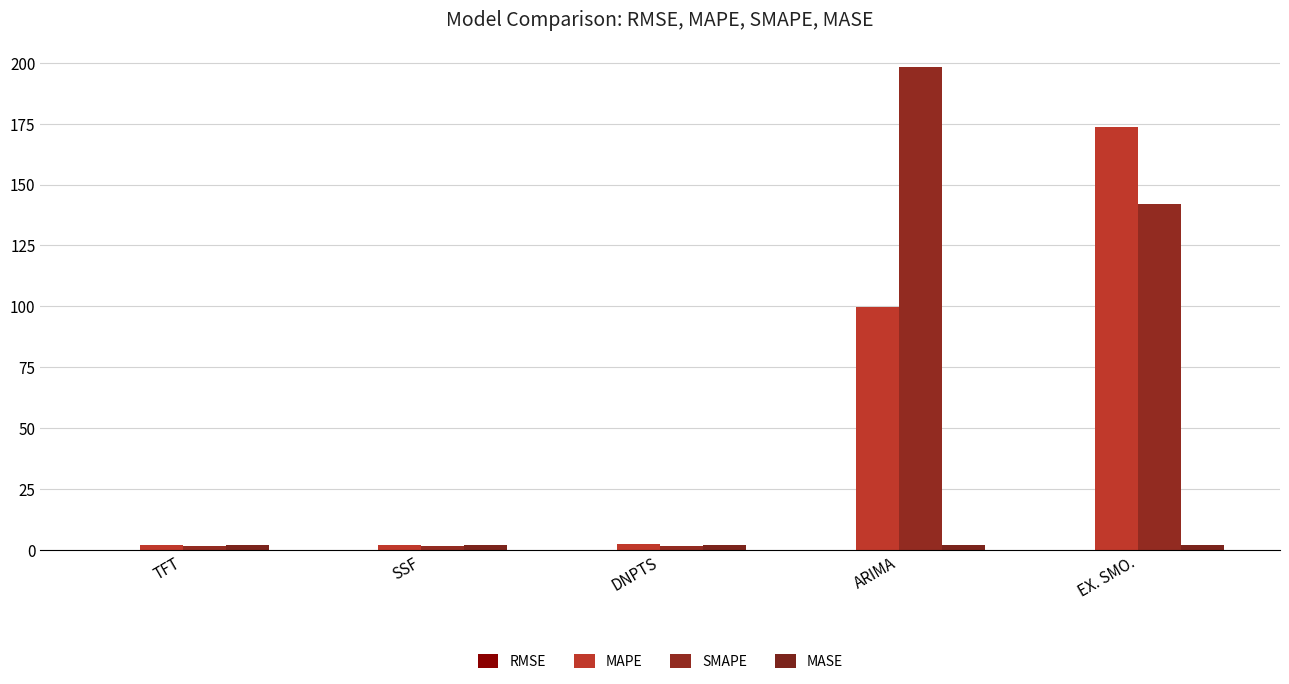

Rank the series by their maximum value, from highest to lowest.

SMAPE, MAPE, MASE, RMSE